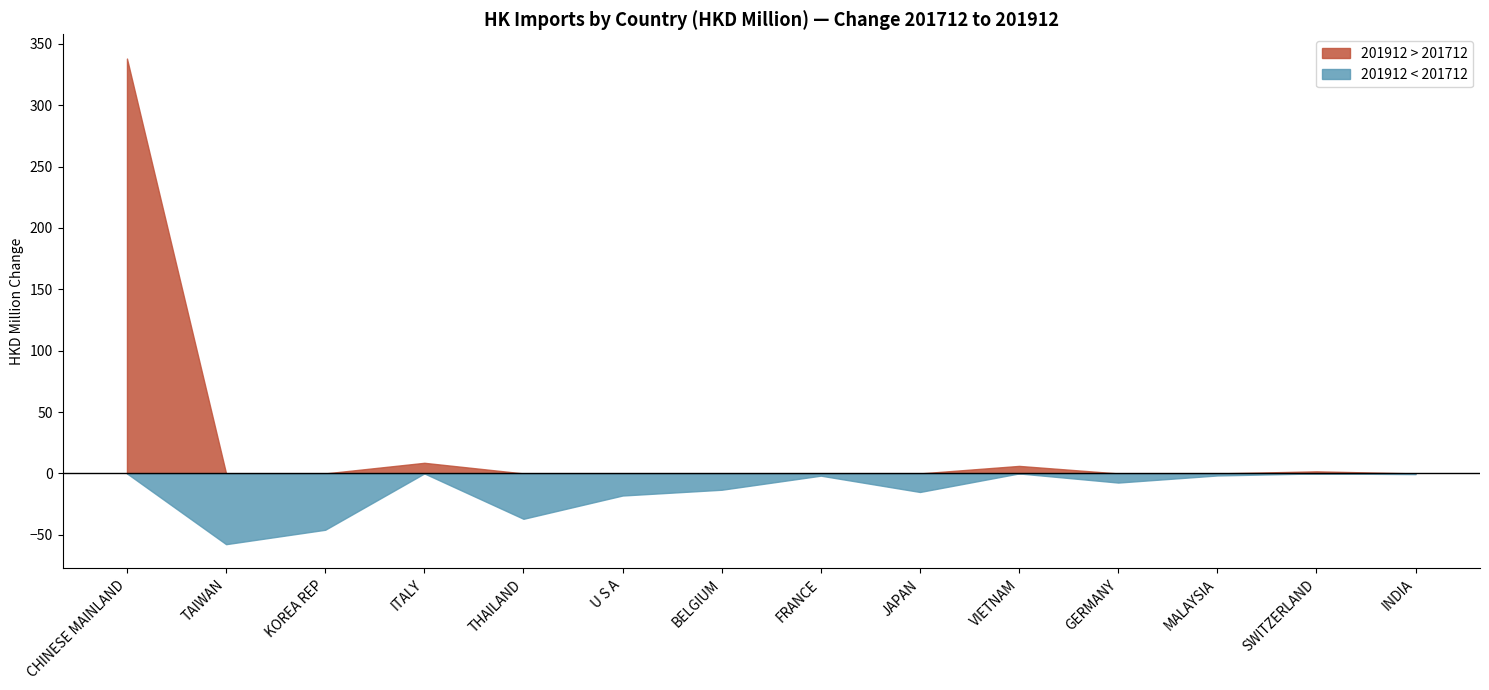

Between which two adjacent categories do 201712 and 201912 first intersect?

CHINESE MAINLAND and TAIWAN